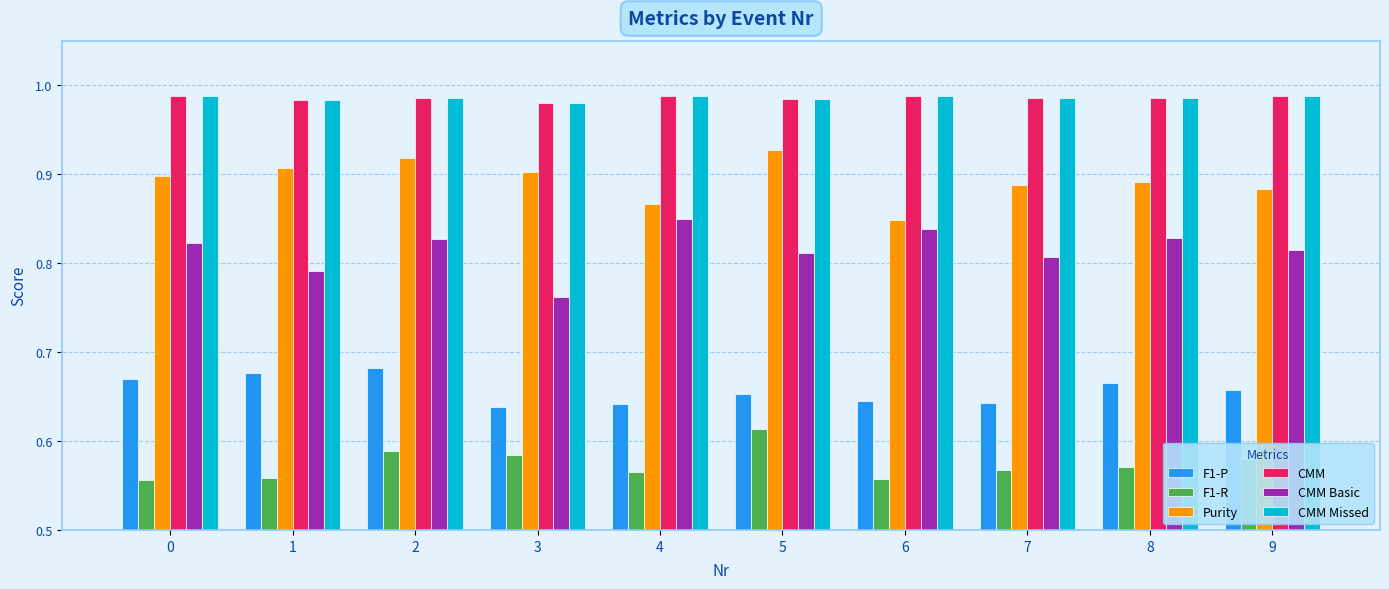

What is the difference between the highest and lowest values at 9?

0.4